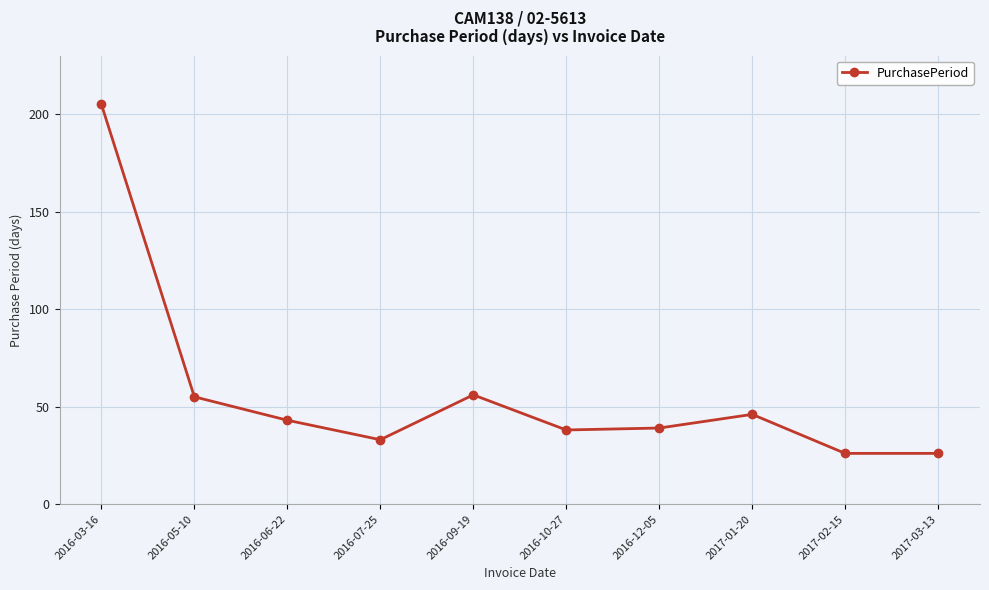

Where is the data nearest to the value 115?

2016-09-19